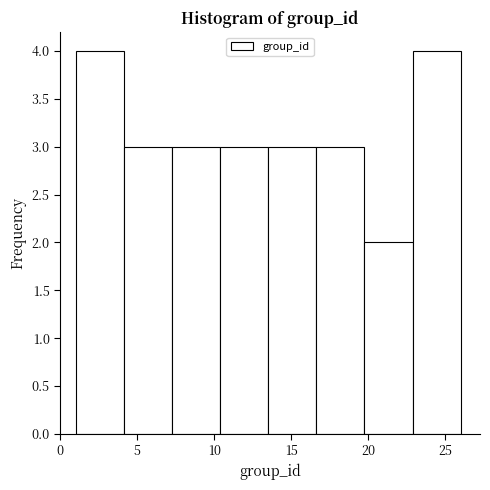

What is the height of the bar covering 4.0 to 7.5 on the x-axis? Neither the bar edges nor the heights are printed on the chart, so give them approximately, as read against the axes.

3